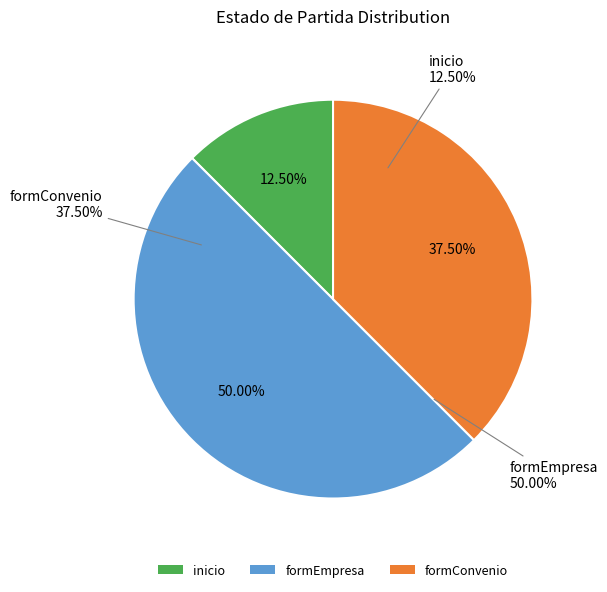

What is the smallest slice in the pie chart?

inicio